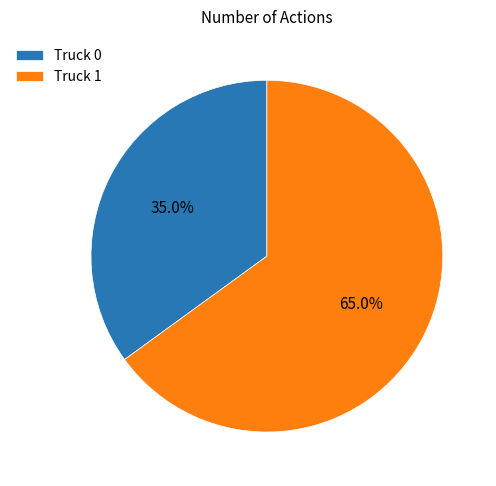

What percentage do Truck 1 and Truck 0 together represent?

100.0%